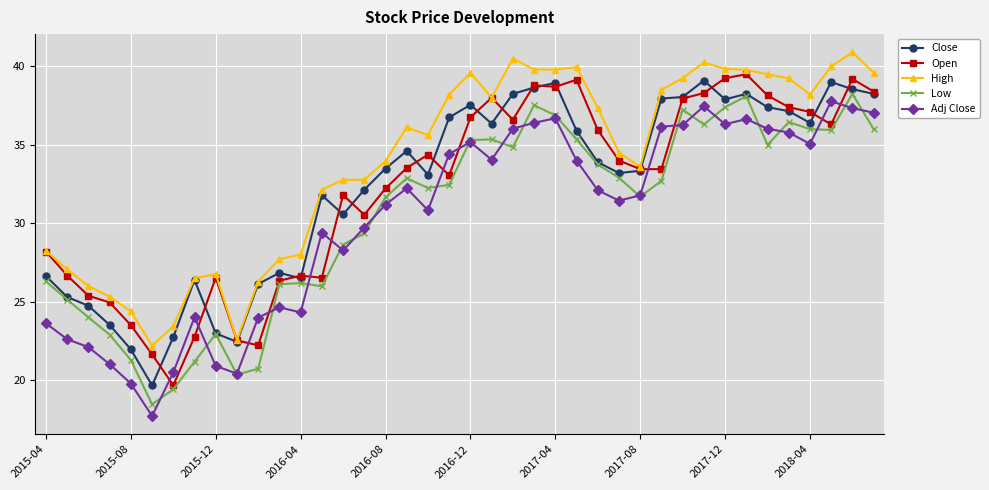

What is the value of the High point at the 40th from the left?

39.6